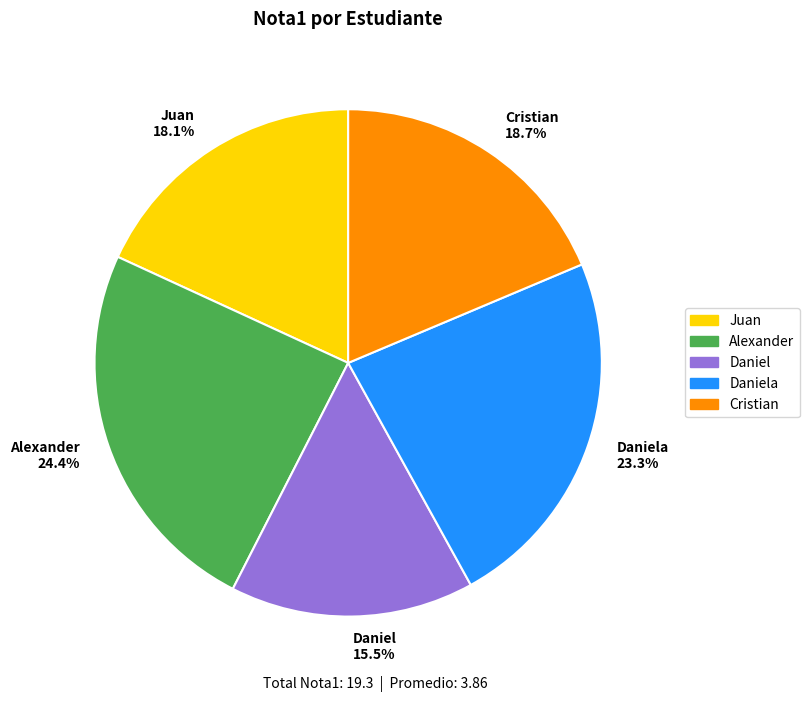

Which slice is the largest?

Alexander 24.4%